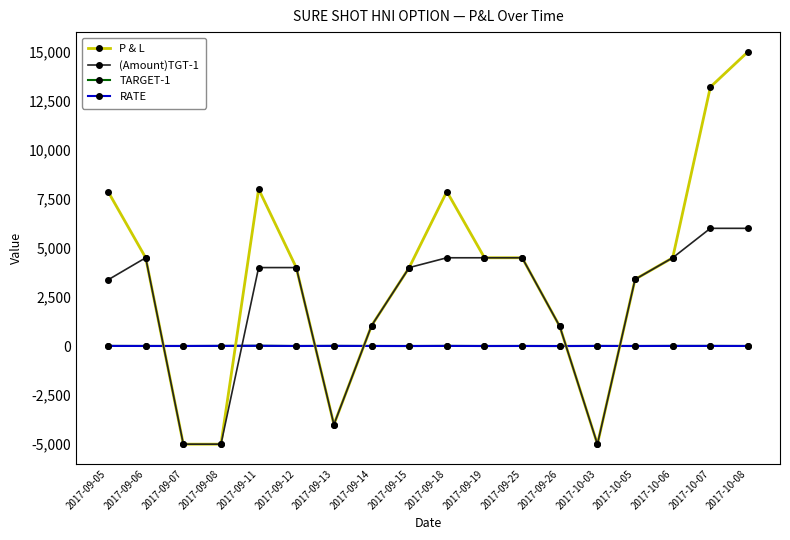

How many intersections are there between RATE and P & L?

6